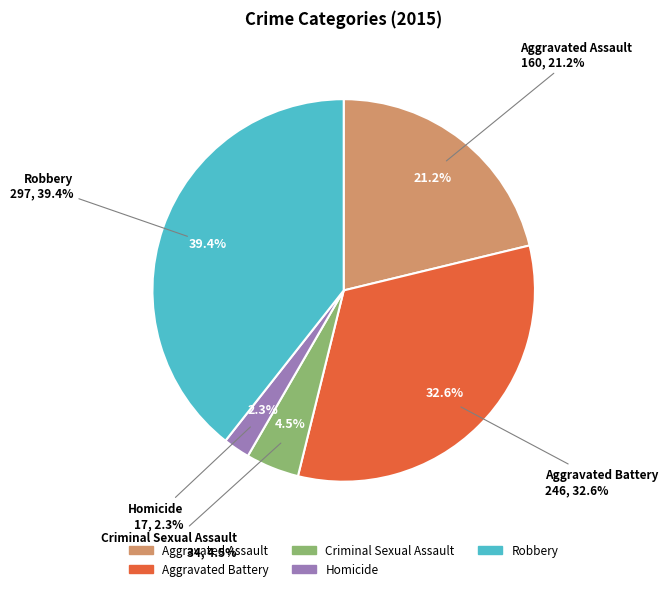

What is the smallest slice in the pie chart?

Homicide